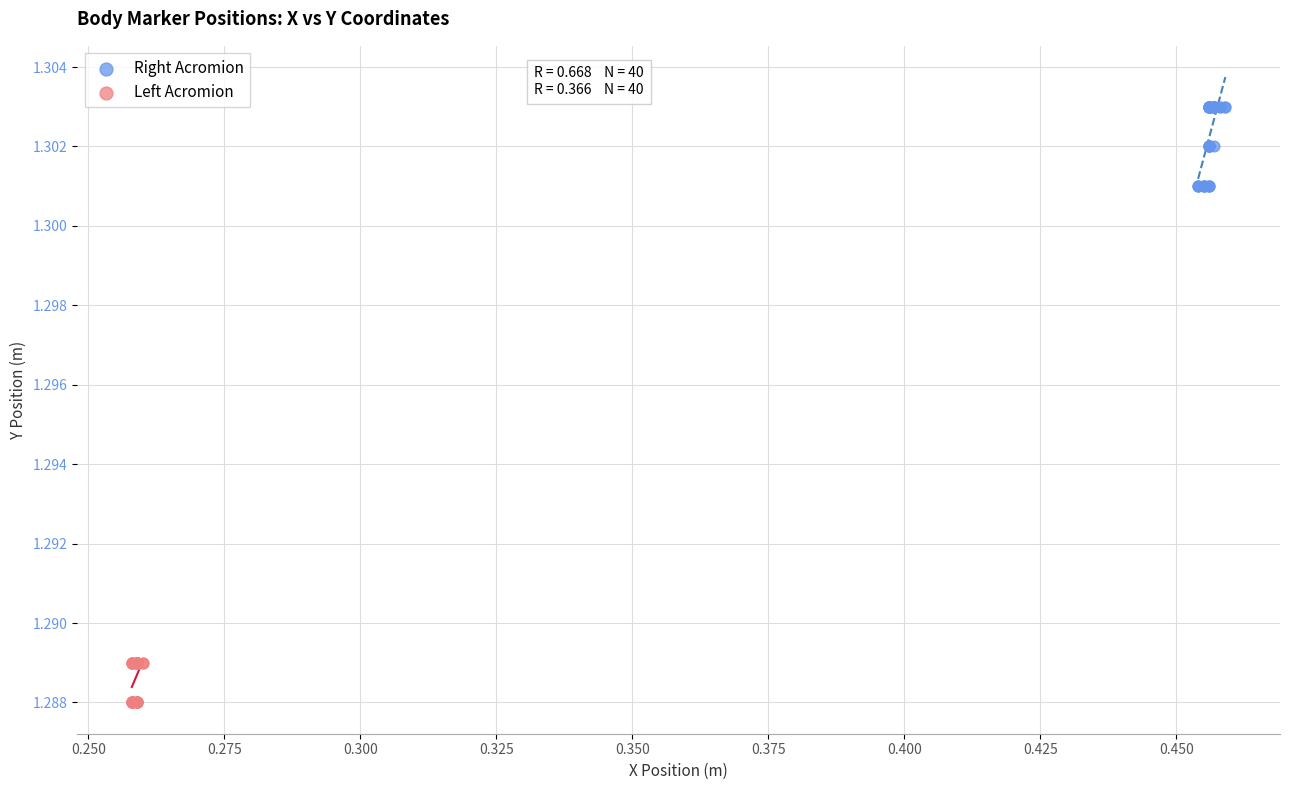

Which series reaches the minimum Y coordinate?

Left Acromion